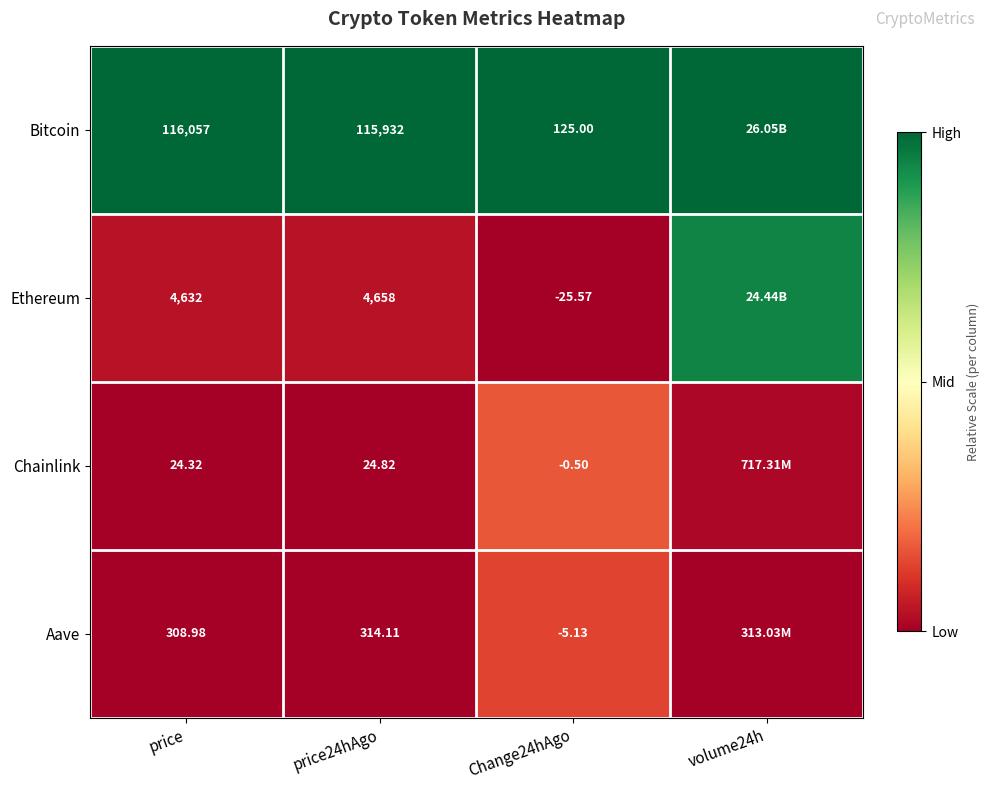

At Change24hAgo, list the series in order from smallest to largest.

Ethereum, Aave, Chainlink, Bitcoin